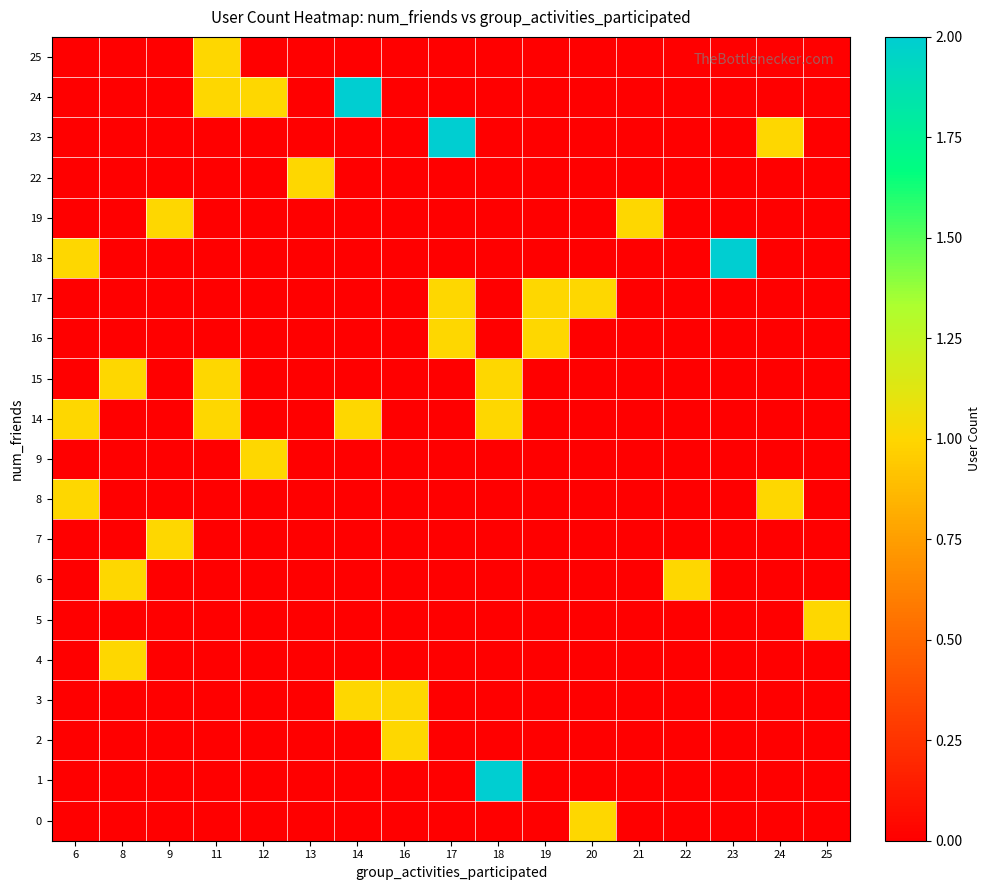

Which series has the largest range (max minus min)?

1